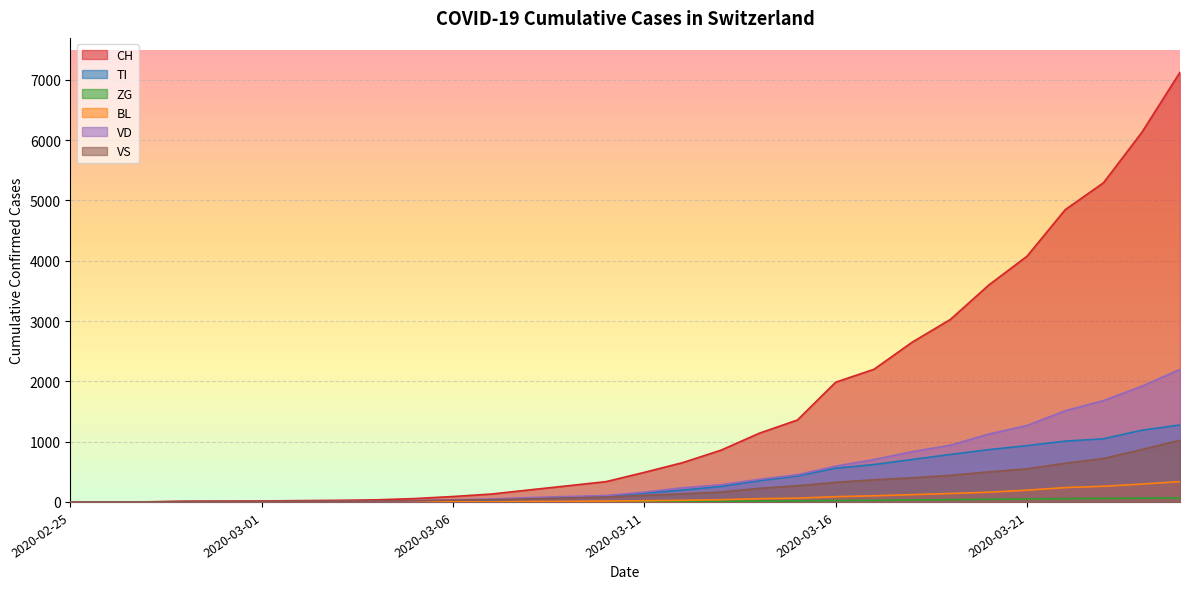

How many lines are shown in the chart?

6